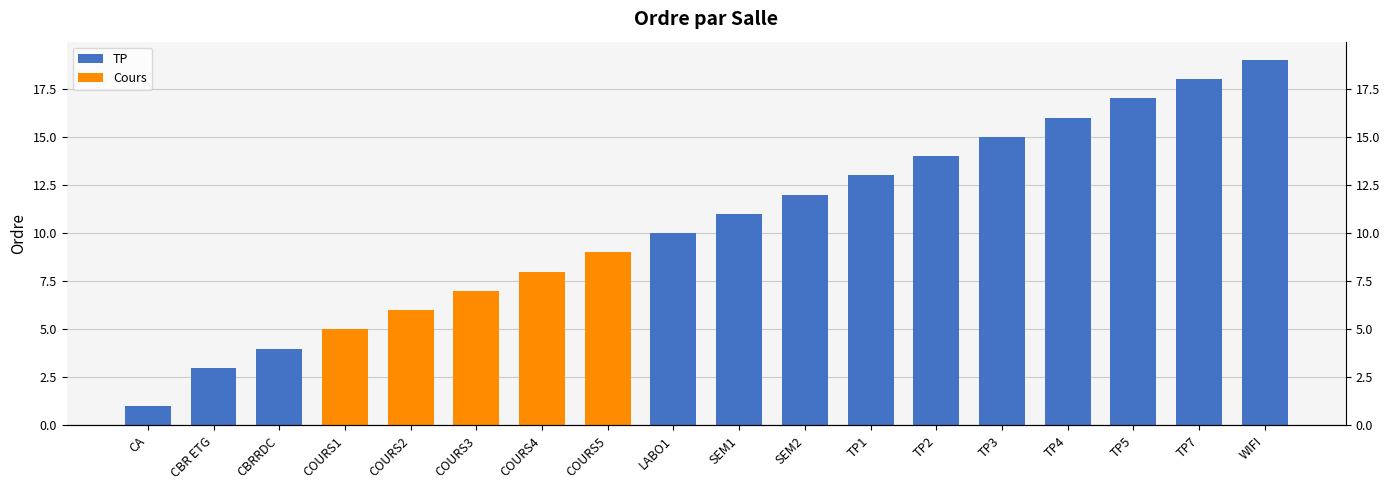

How many bars are there in total?

18